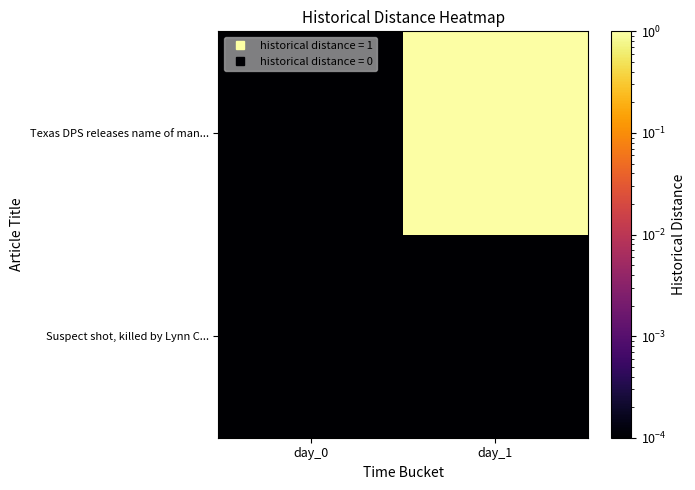

Count the number of data series in this chart.

2